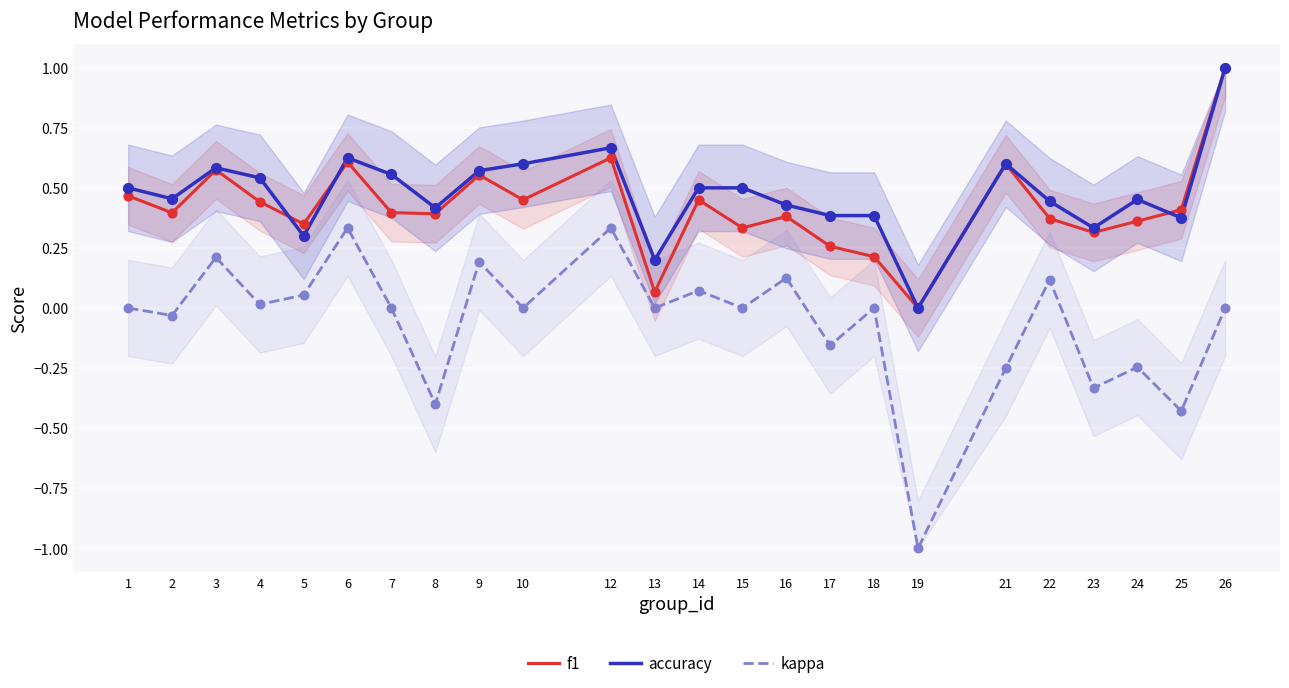

Which series has the largest total across all categories?

accuracy